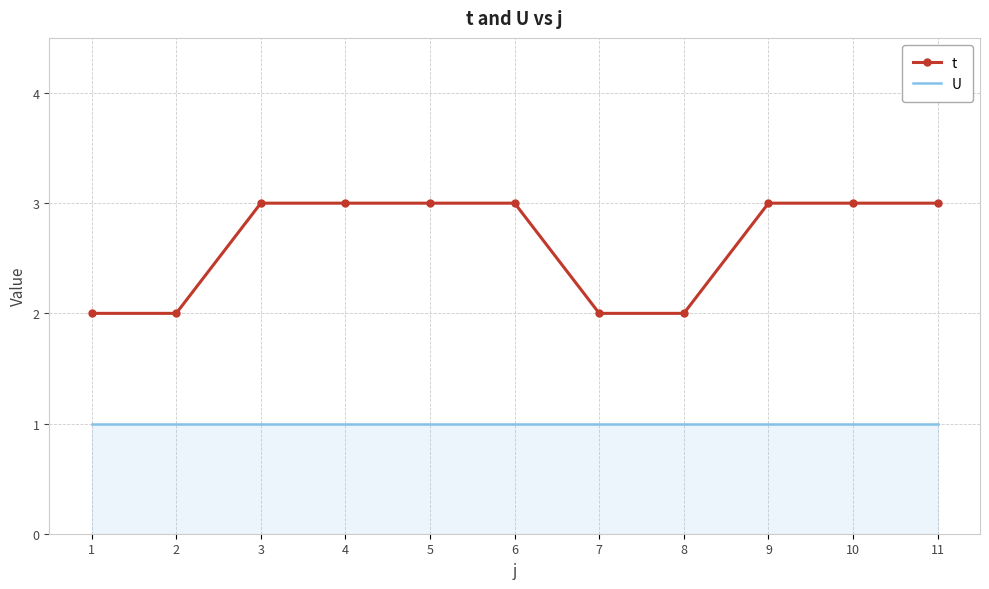

True or false: t and U cross at least once.

False